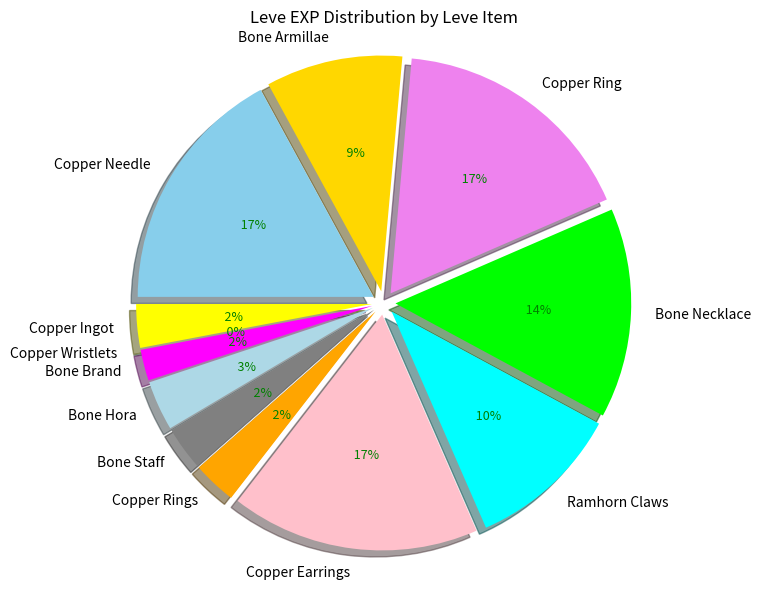

What is the smallest slice in the pie chart?

Copper Wristlets